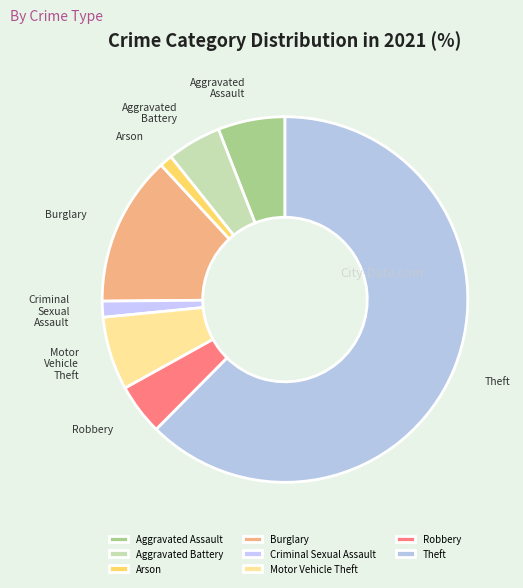

Is it true that Aggravated Battery is 5% of the pie?

True